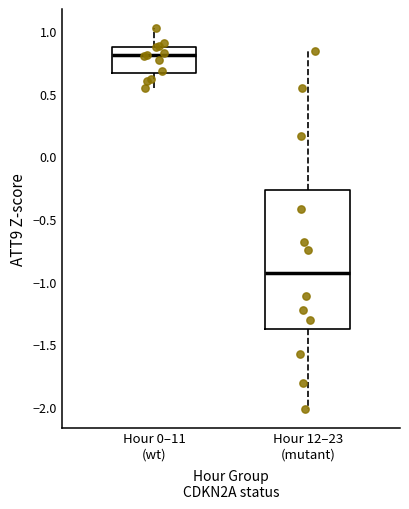

Which box has the highest median line?

Hour 0–11 (wt)